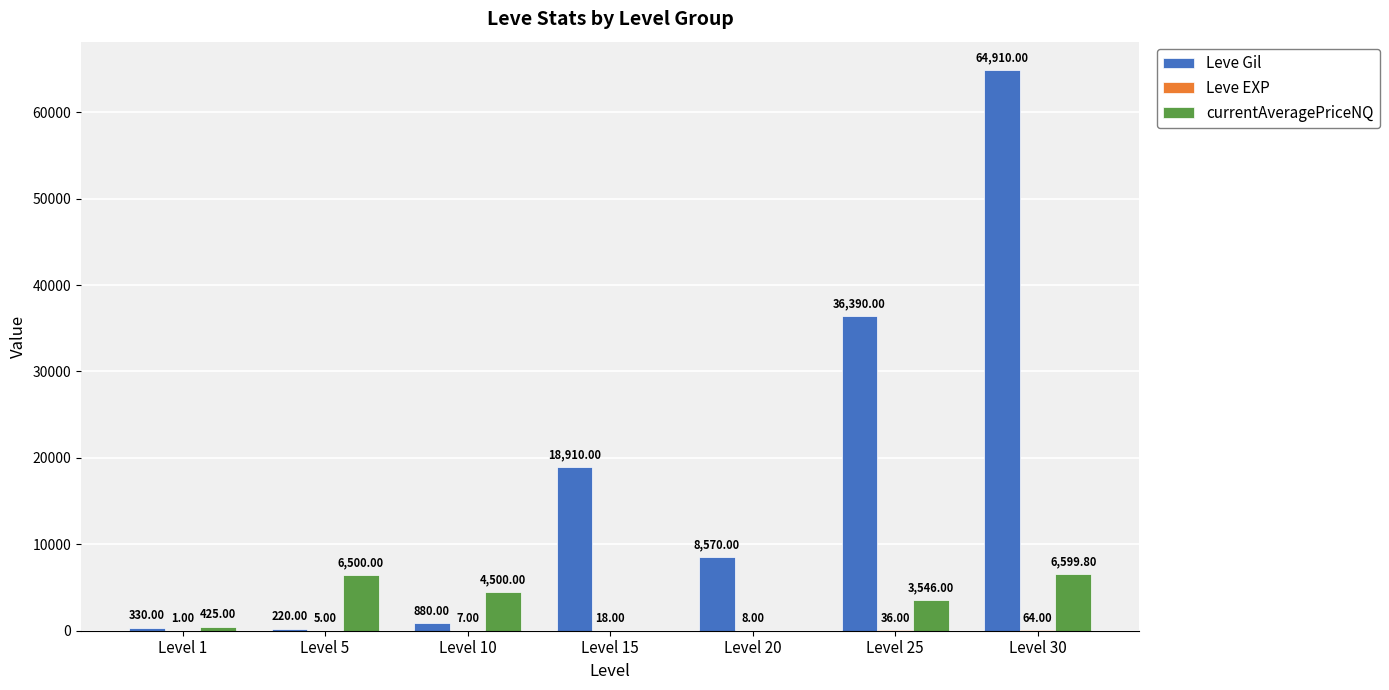

Are the bars horizontal?

No